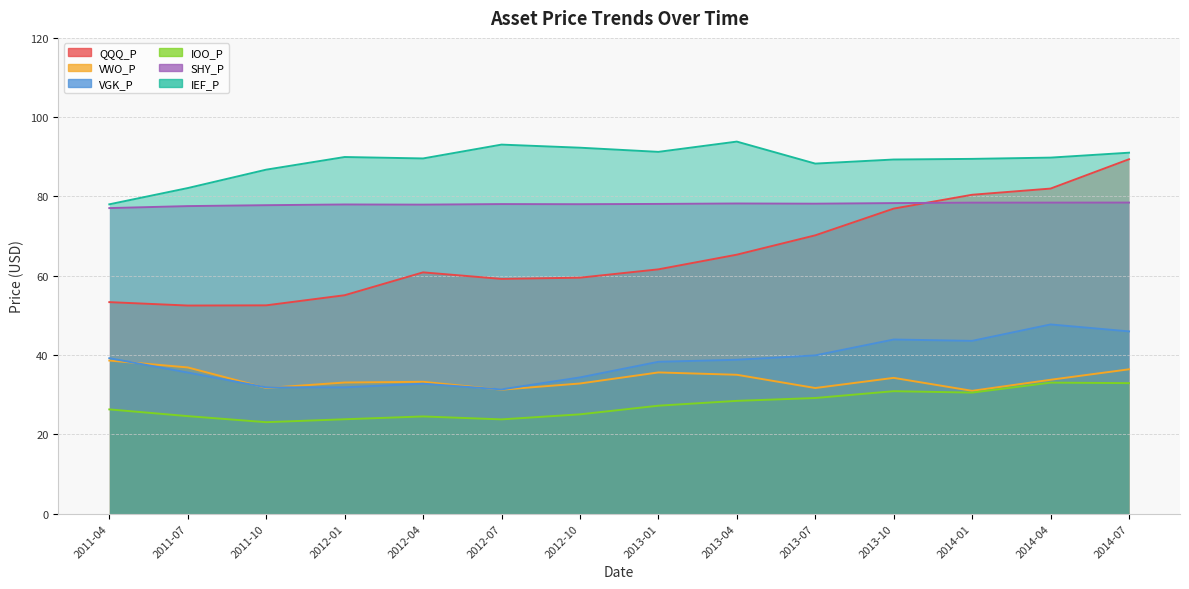

The value of IOO_P at 2013-04 is 38.3. True or false?

False